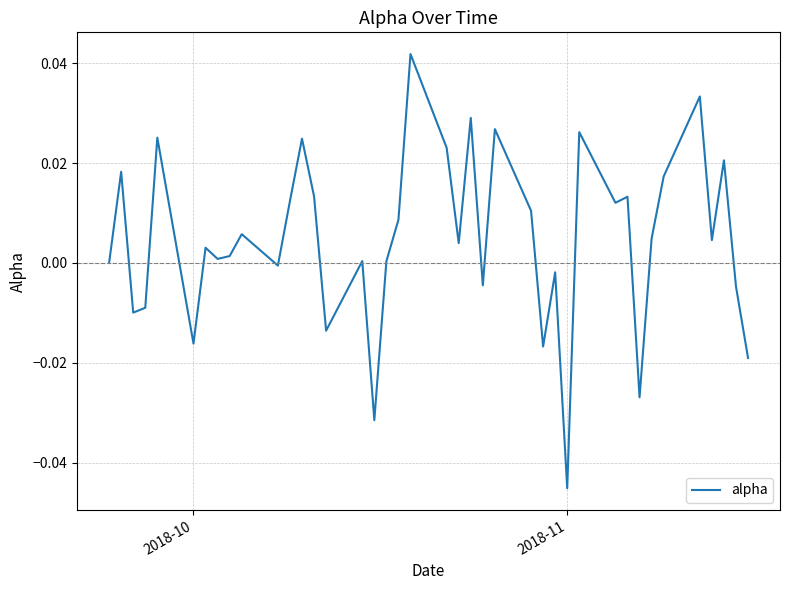

How many points are higher than both their immediate neighbors (excluding endpoints)?

14